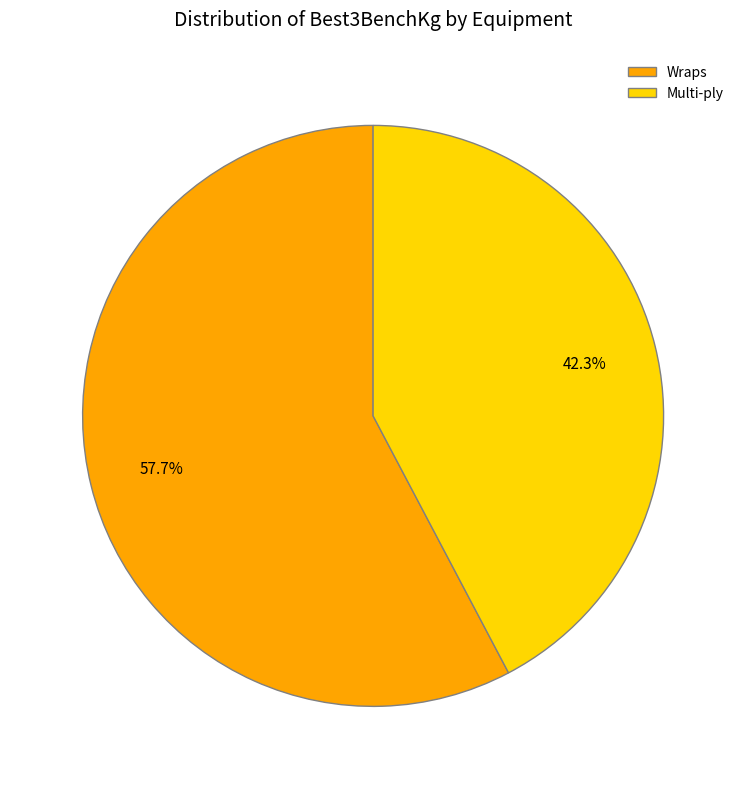

Is there a majority slice in this chart?

Yes